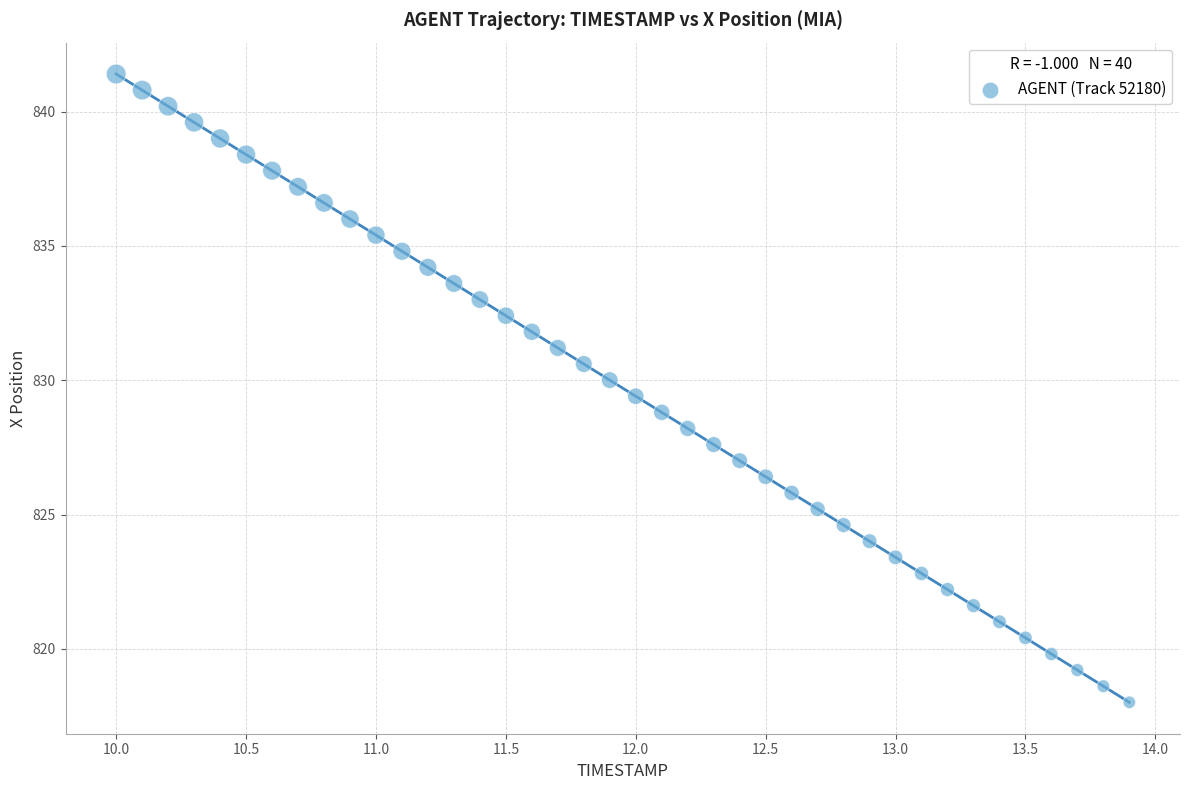

What is the range of X values (max minus min)?

3.9